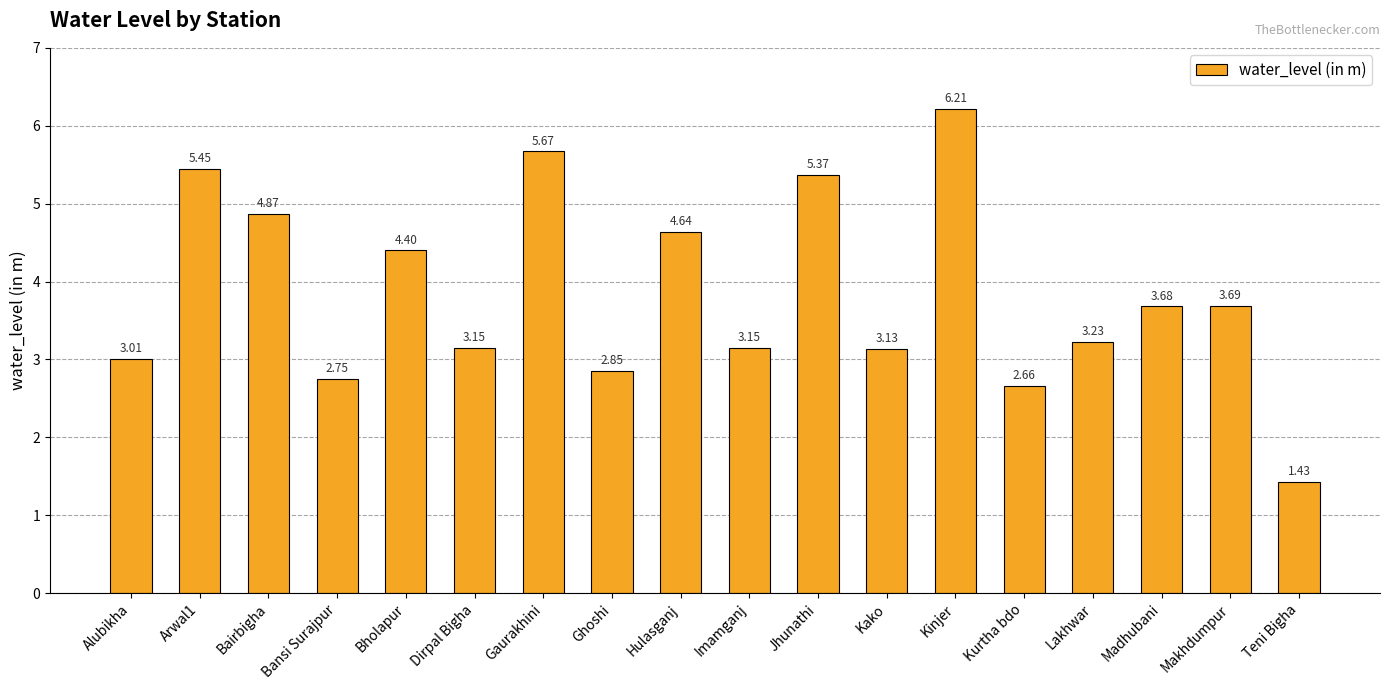

What is the change in value from Bholapur to Gaurakhini?

+1.3